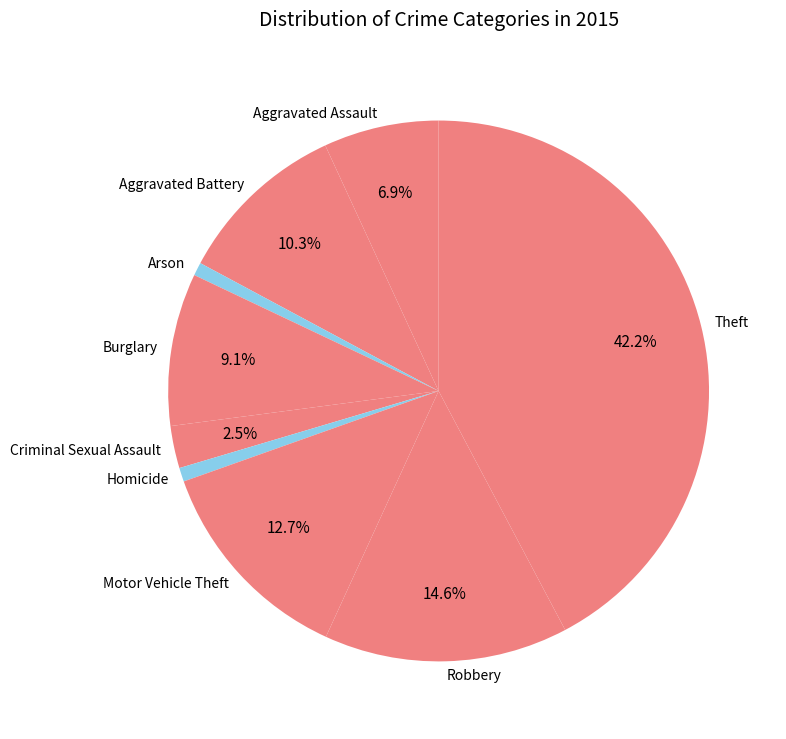

The Robbery slice represents 15% of the pie. True or false?

True